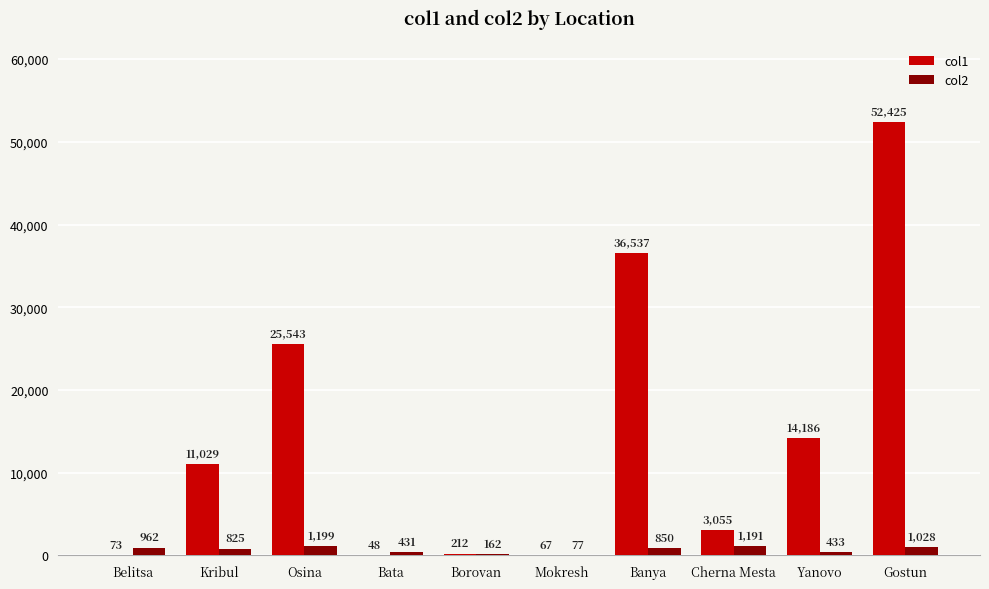

The value of col1 at Kribul is 14767.5. True or false?

False